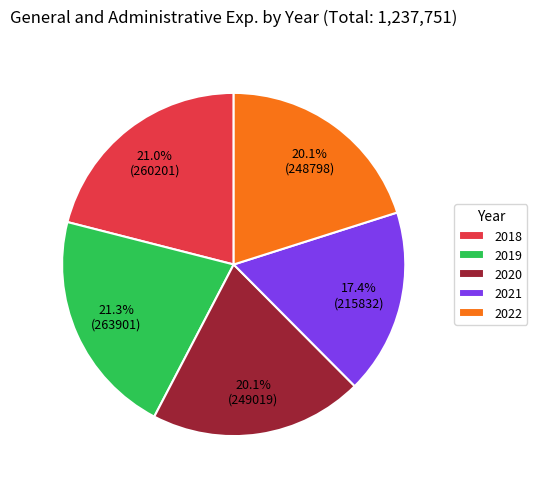

Approximately how many times larger is the value at 2018 compared to 2022?

1.0